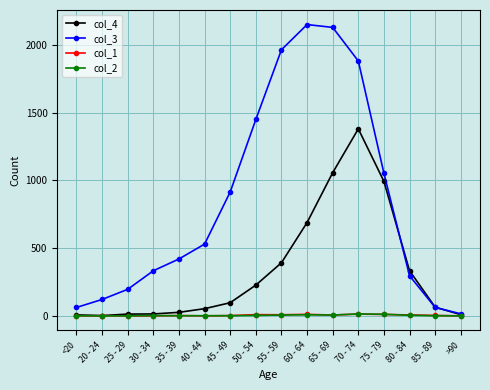

Which series has the largest total across all categories?

col_3